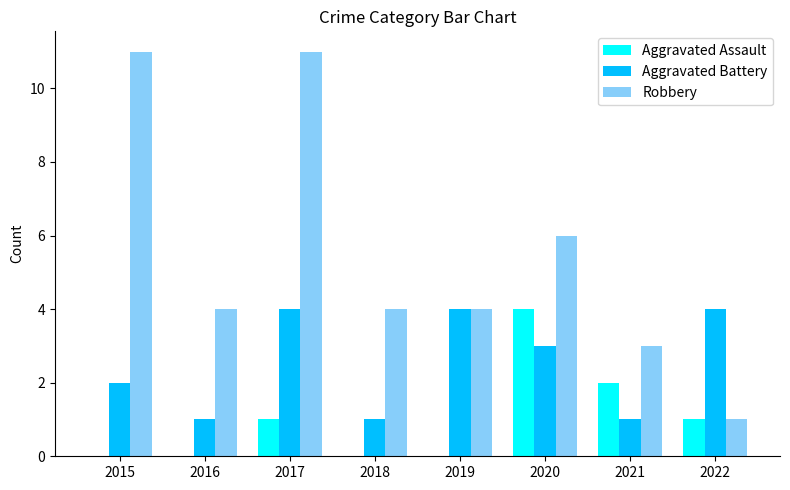

Reading left to right, list all the values displayed in this chart.

Aggravated Assault: 0	0	1	0	0	4	2	1
Aggravated Battery: 2	1	4	1	4	3	1	4
Robbery: 11	4	11	4	4	6	3	1